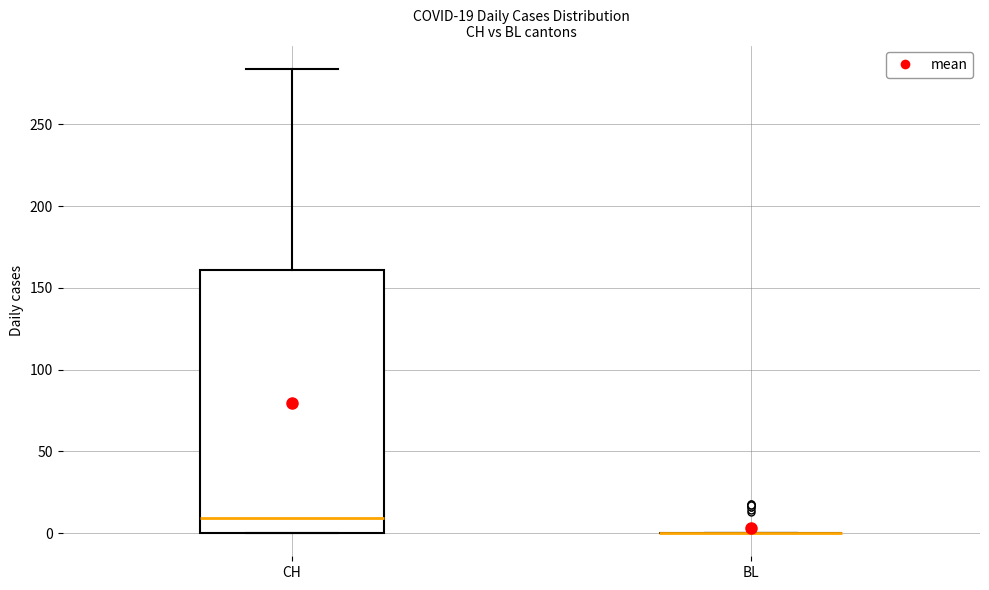

Which box is the tallest, from its lower edge to its upper edge?

CH